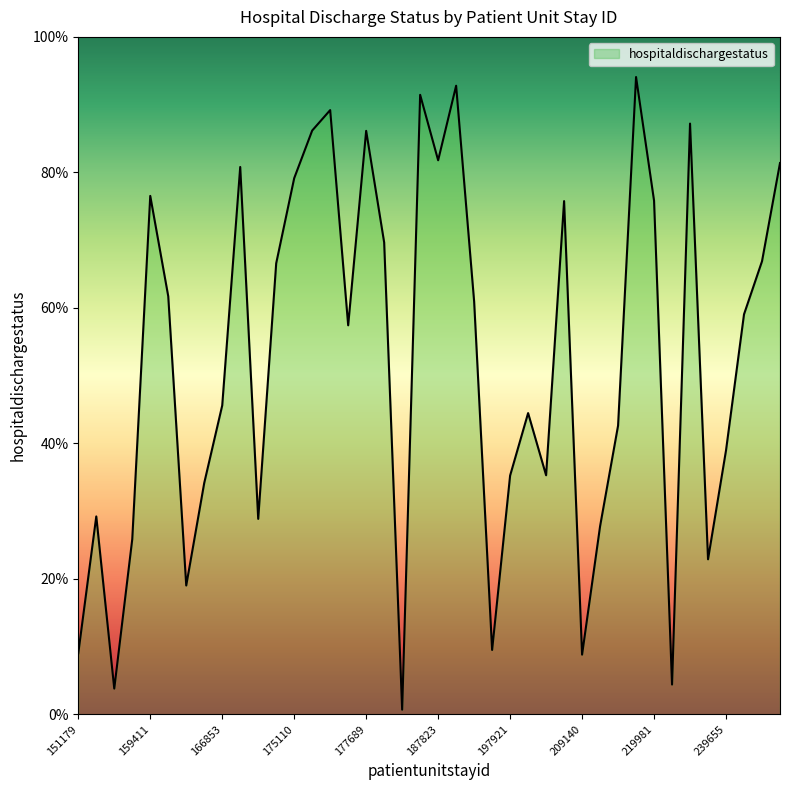

Where is the first local maximum?

151900